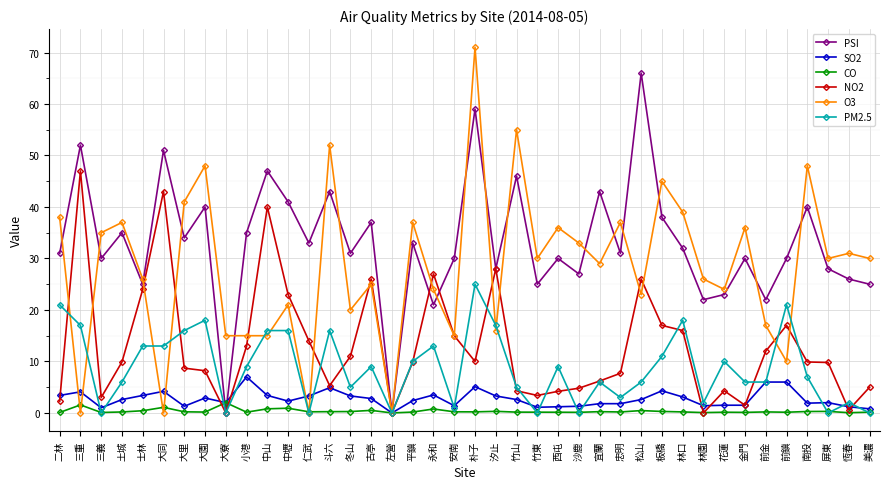

Which category has the highest value in the SO2 series?

小港